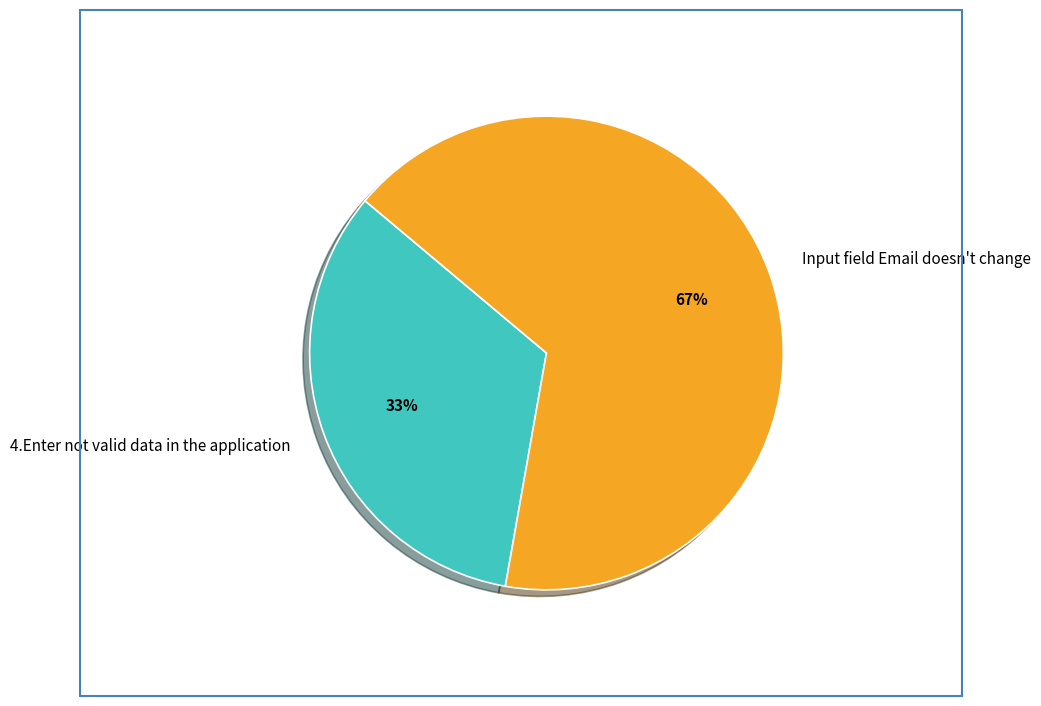

Is it true that 4.Enter not valid data in the application is 33% of the pie?

True